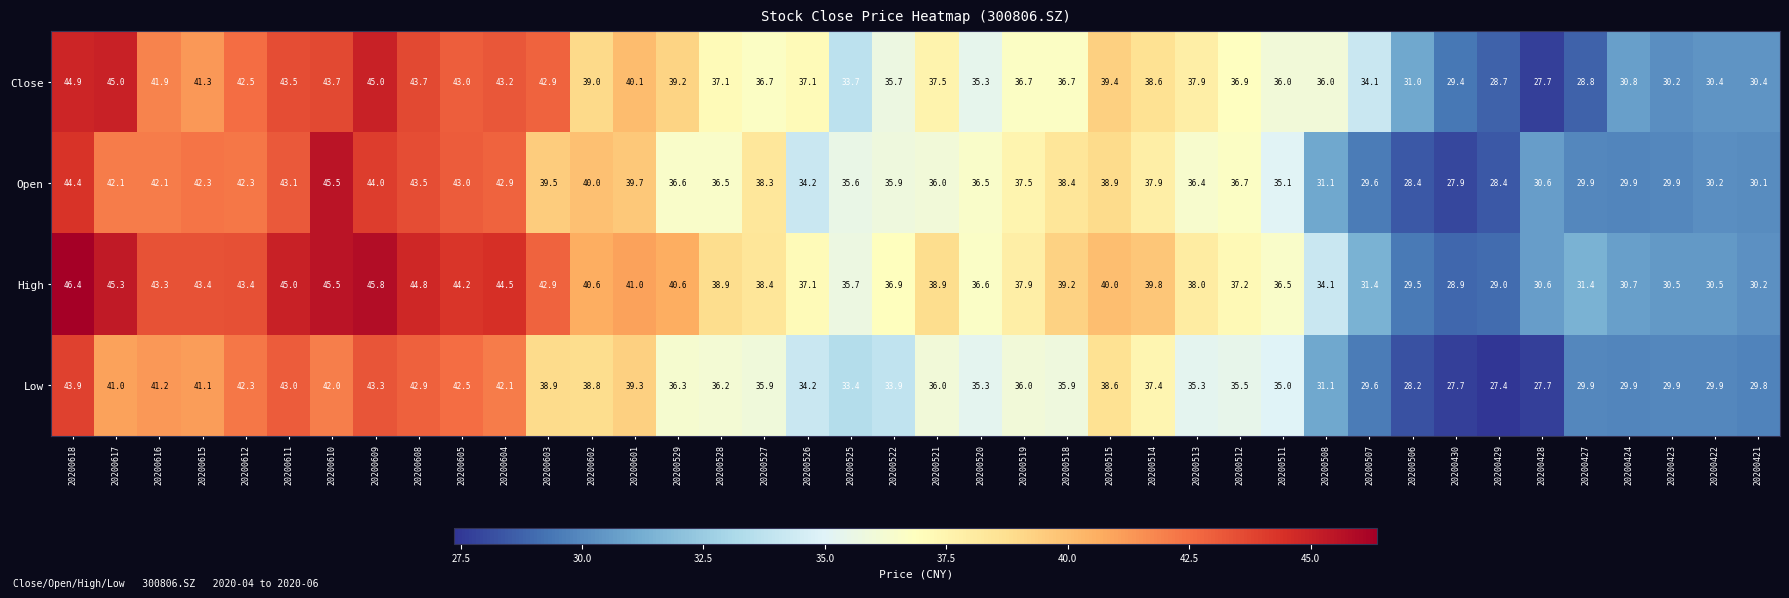

The value of High at 20200609 is 21.6. True or false?

False